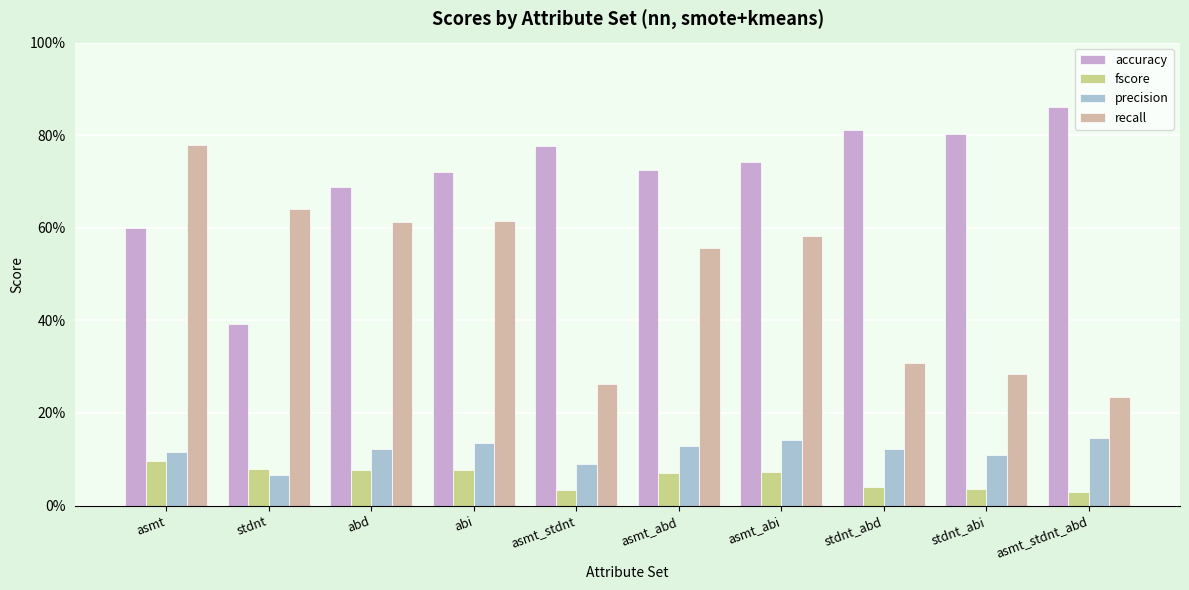

What is the average value of the precision series?

0.1